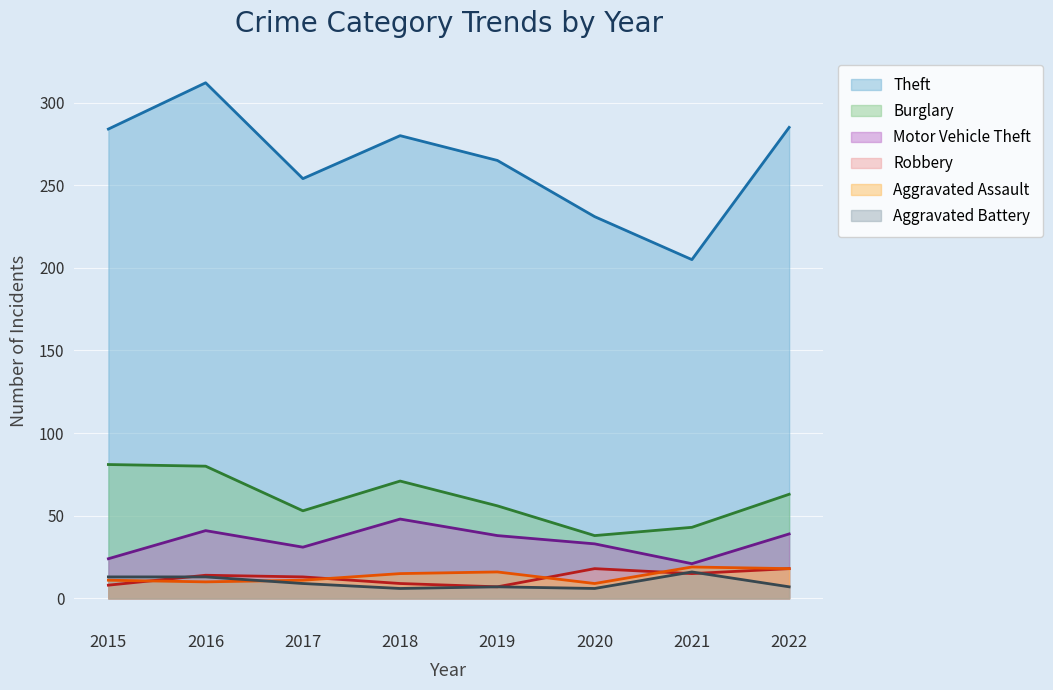

Between 2016 and 2017, which series saw the biggest shift?

Theft